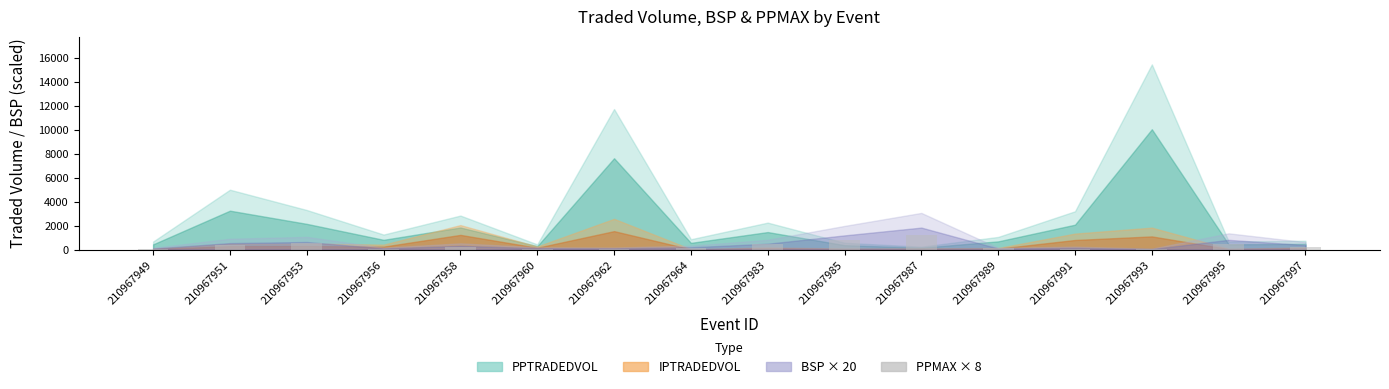

What is the ratio of the value at 210967985 to the value at 210967995?

1.6